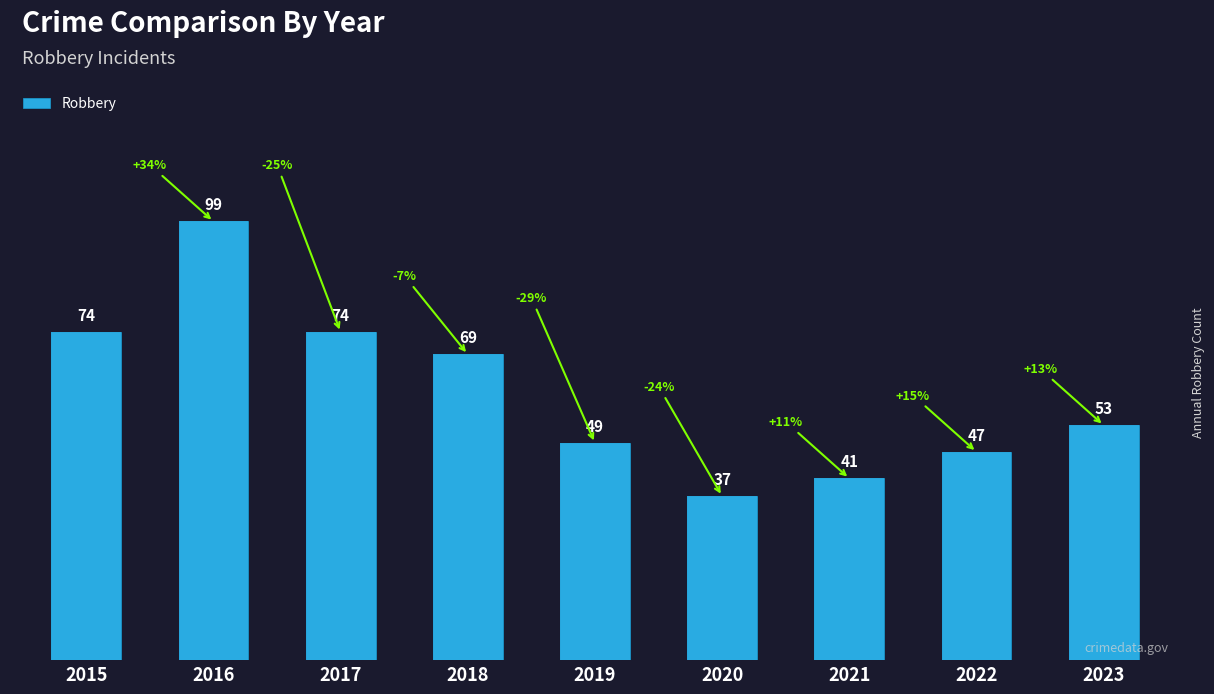

Reading left to right, extract all data points from this chart.

74	99	74	69	49	37	41	47	53